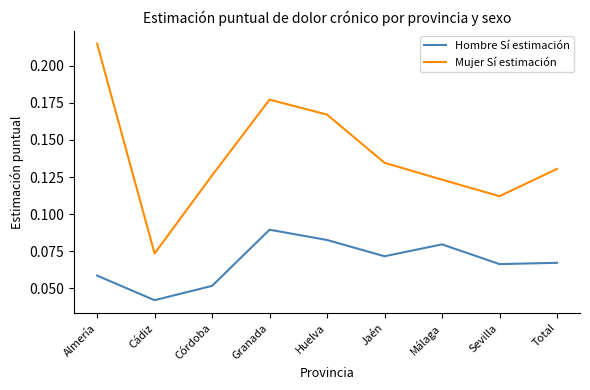

What is the sum of the Mujer Sí estimación values at Granada and Total?

0.3